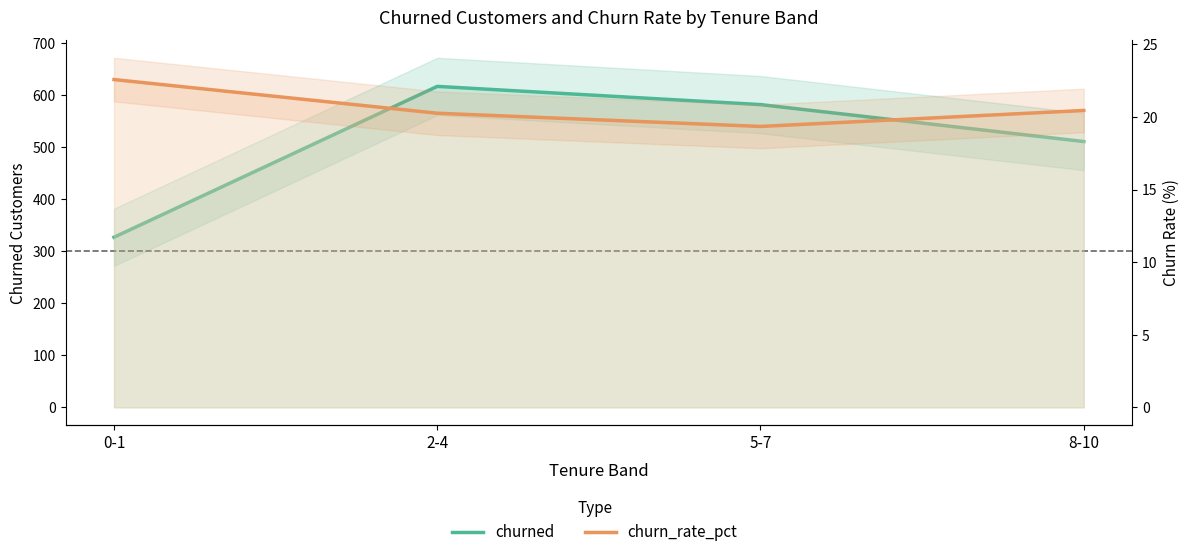

What is the difference between the maximum and second lowest values in the churn_rate_pct series?

2.3